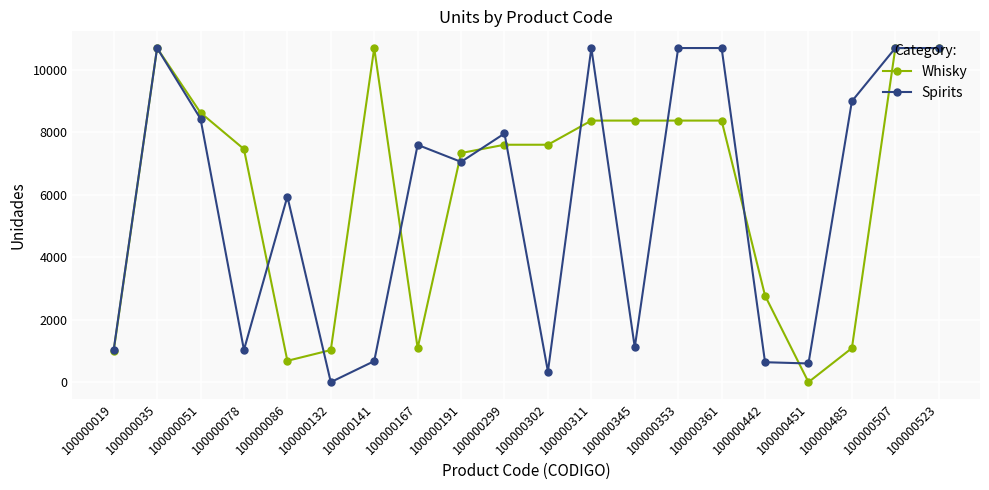

Where does the Whisky series first go above 7602?

100000035